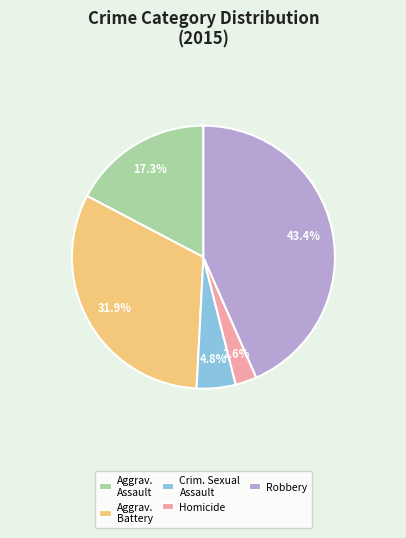

Does Robbery represent more than half of the total?

No